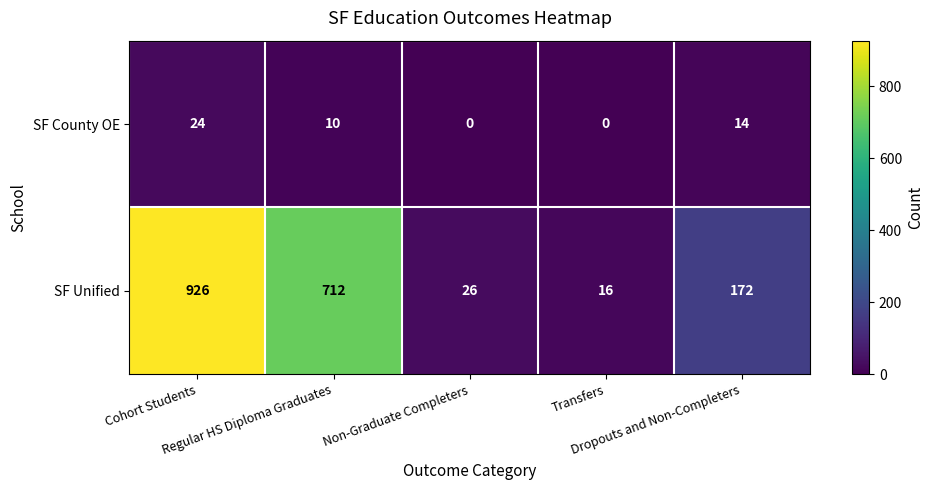

What is the sum of all SF County OE values?

48